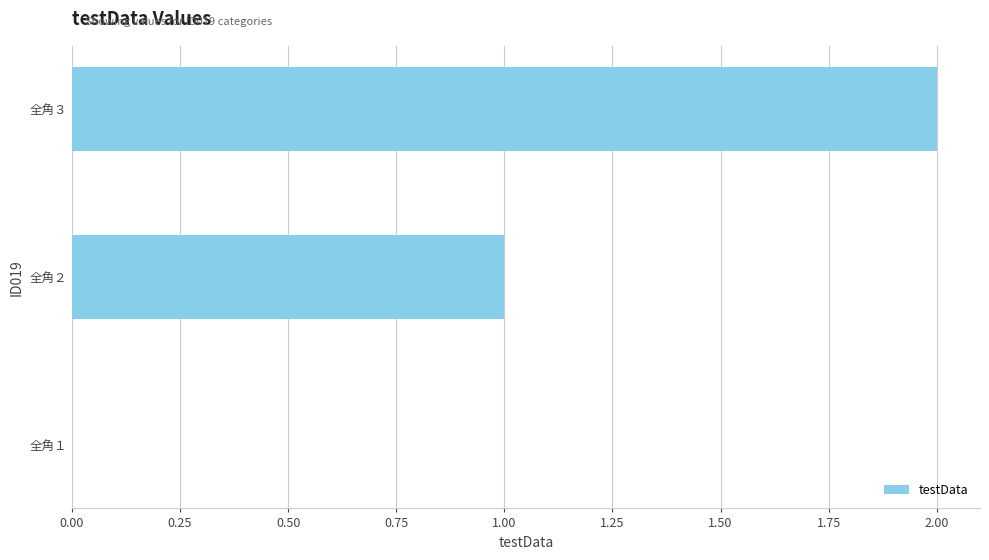

How many values are above zero?

2